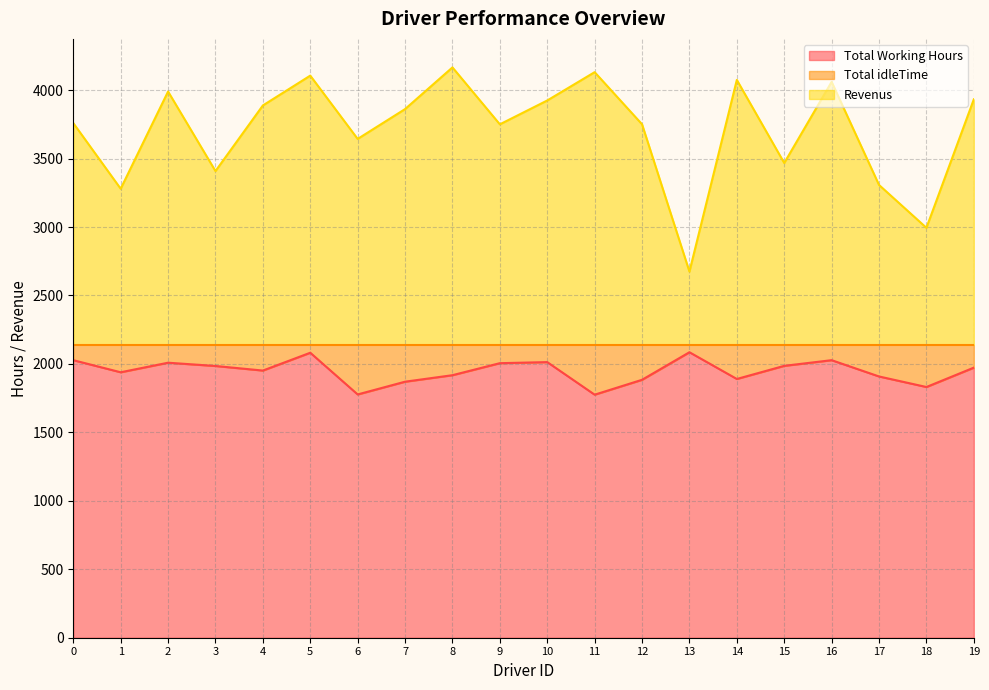

Read the Revenus value at 0.

3759.5